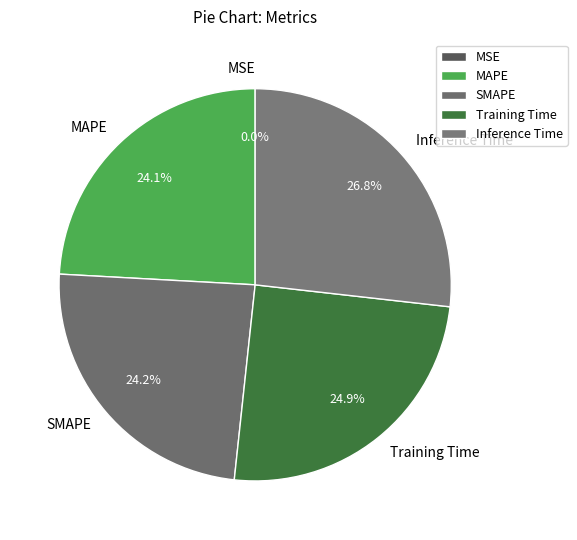

To the nearest percent, what portion does Inference Time represent?

27%